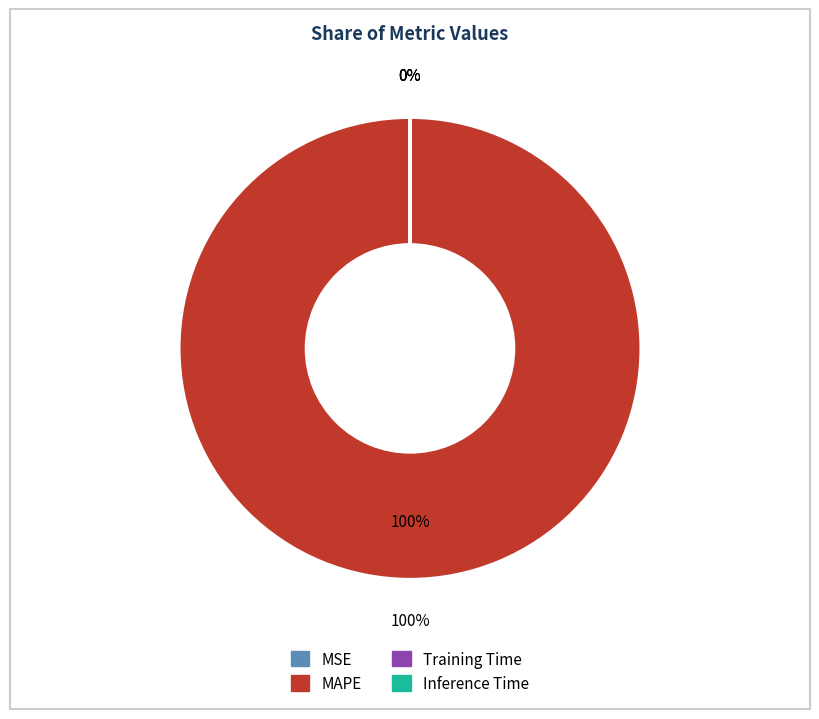

Rank the categories by value from lowest to highest.

MSE, Inference Time, Training Time, MAPE